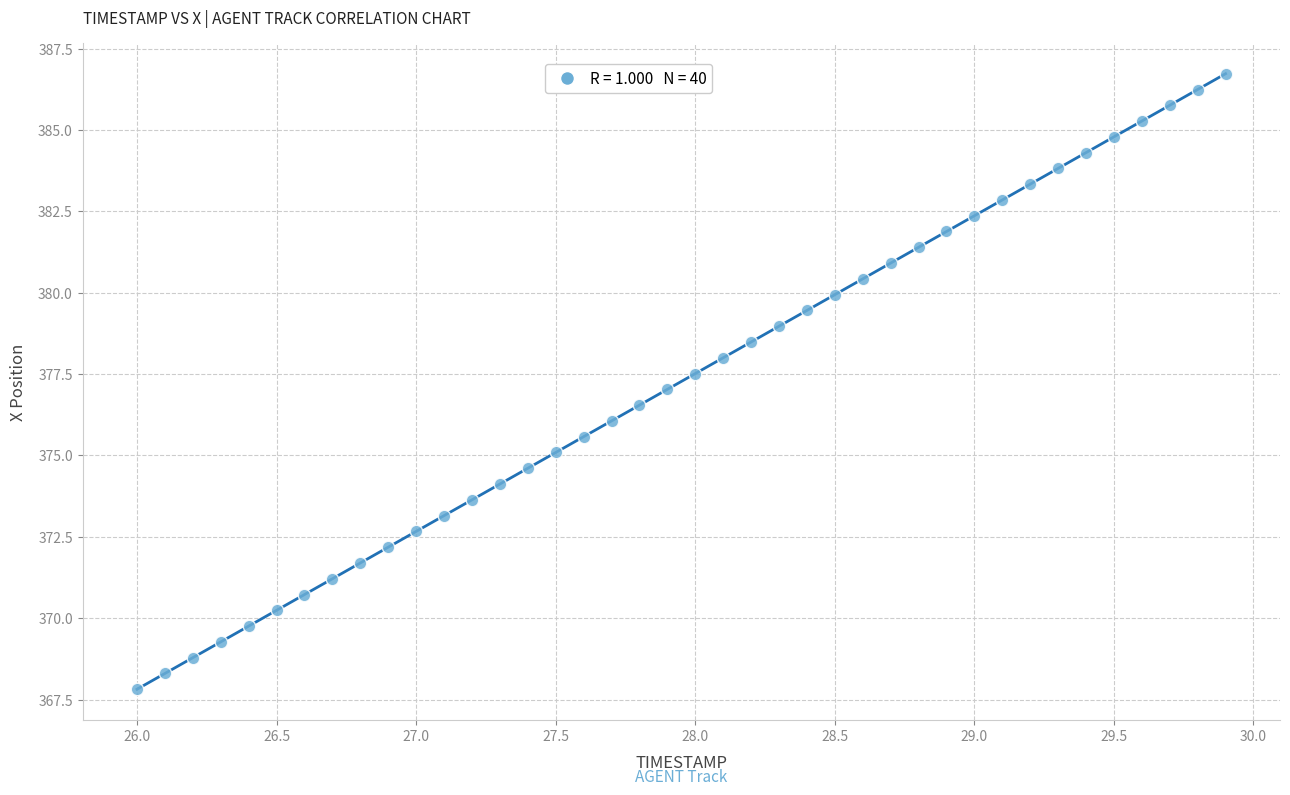

What is the range of Y values (max minus min)?

18.9